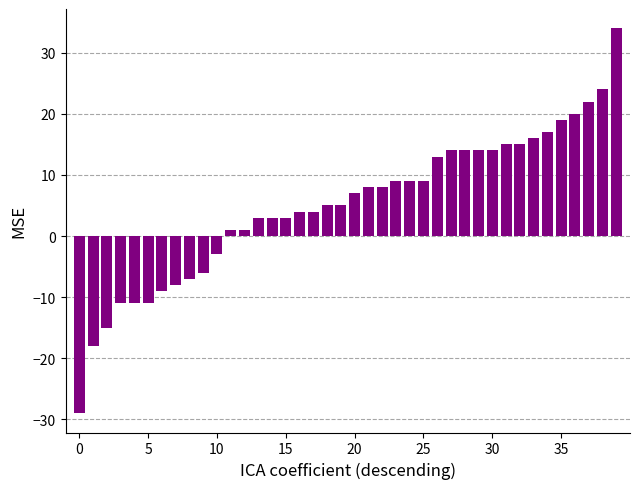

What is the difference between the maximum and minimum values?

63